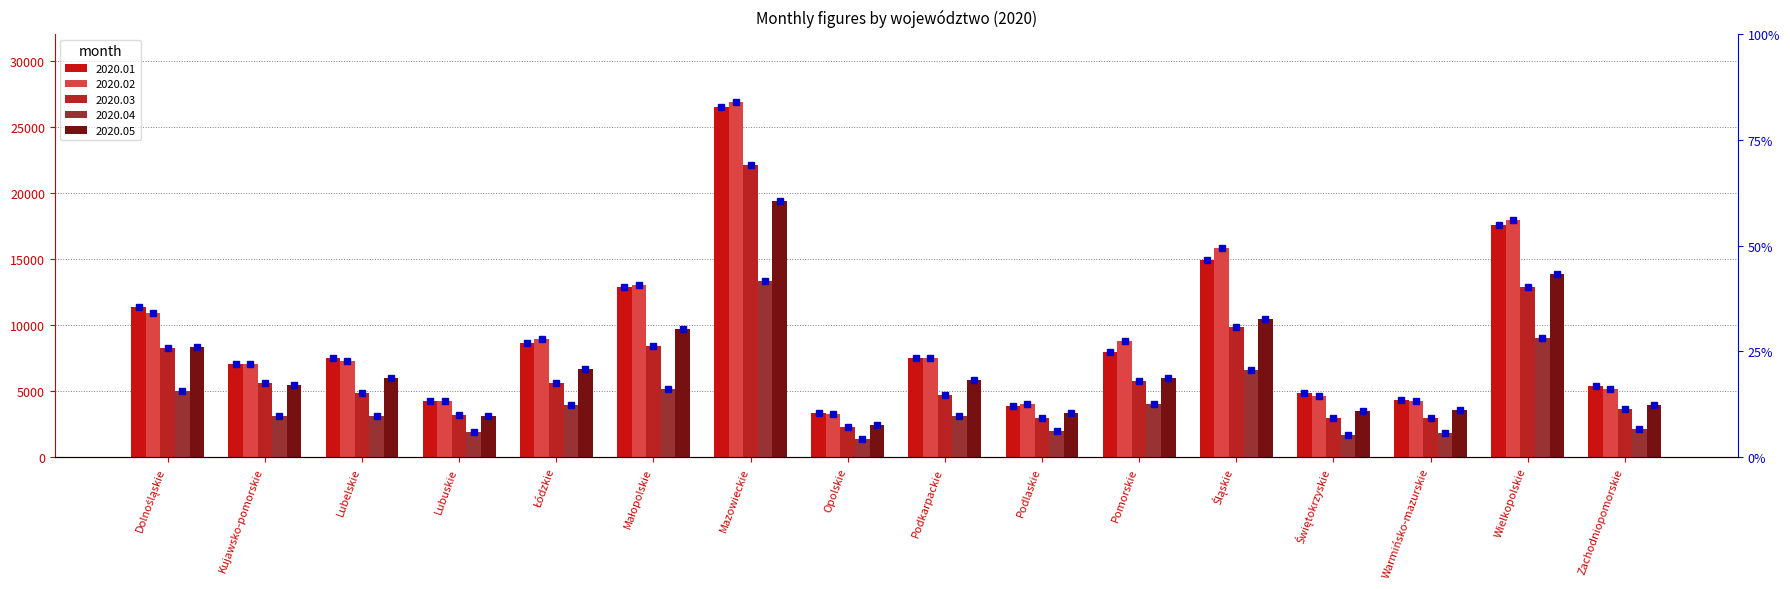

Is the value of 2020.05 pct at Kujawsko-pomorskie greater than the value of 2020.04 pct at Opolskie?

Yes